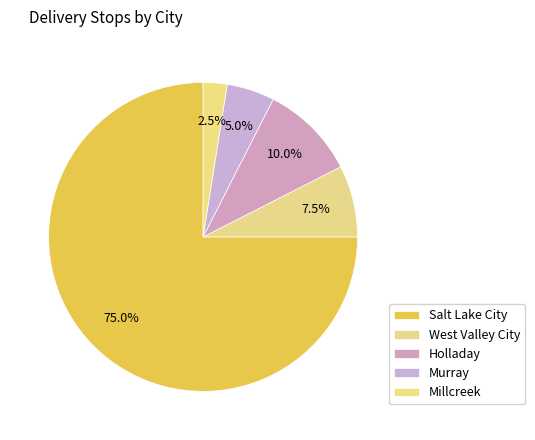

True or false: Salt Lake City accounts for 75% of the total.

True